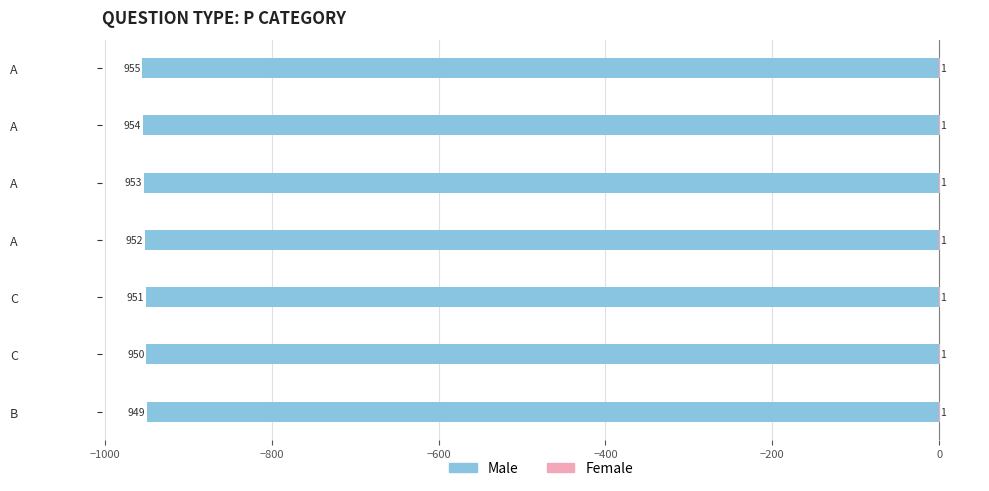

List the series in order of their overall mean, lowest first.

Male, Female